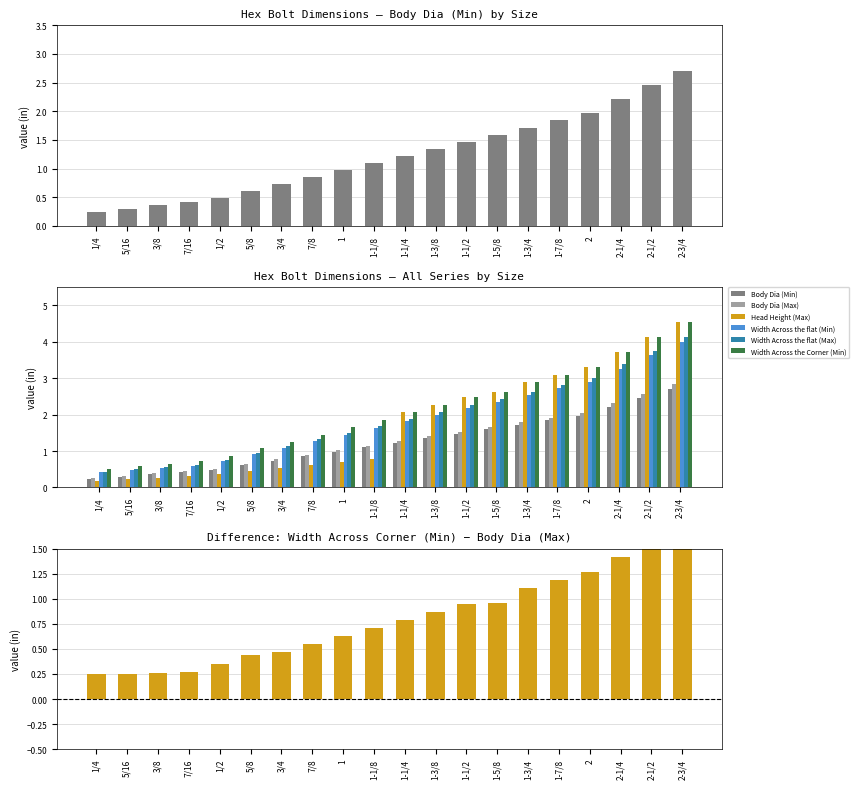

How many categories are shown in the chart?

20